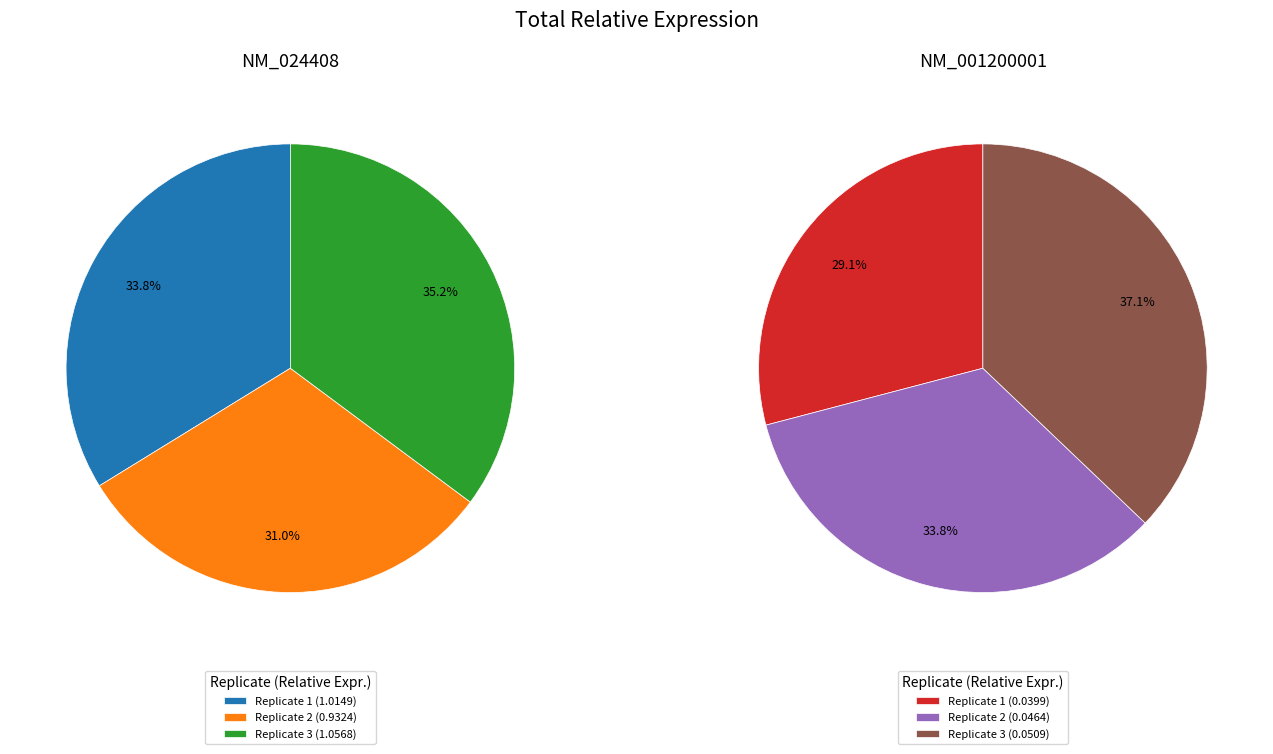

What is the difference between the highest and lowest values at Replicate 3?

1.0